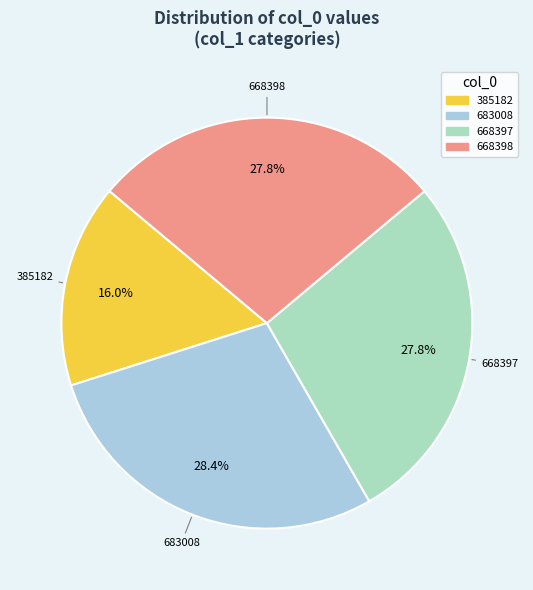

To the nearest percent, what percentage of the pie is 668398?

28%